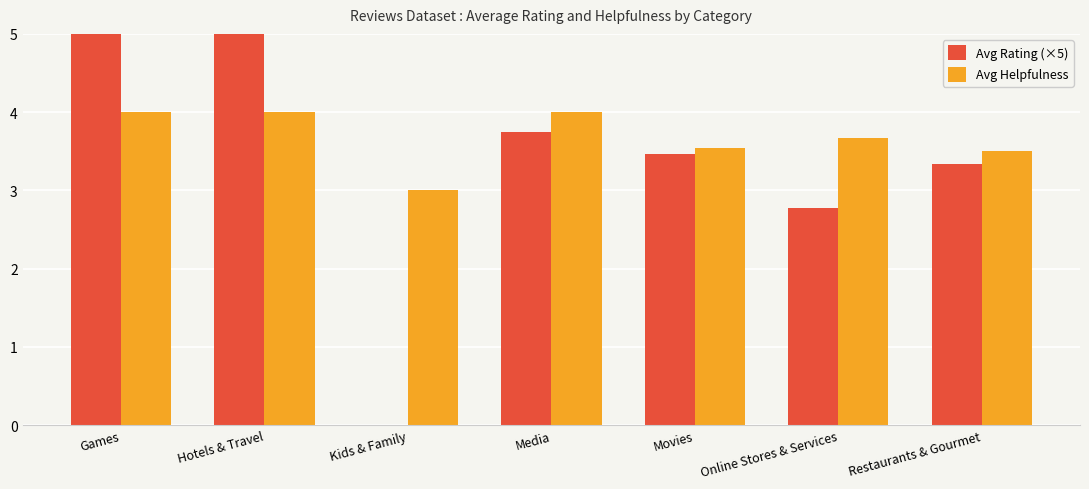

Is the value of Avg Rating (×5) at Kids & Family greater than the value of Avg Helpfulness at Games?

No